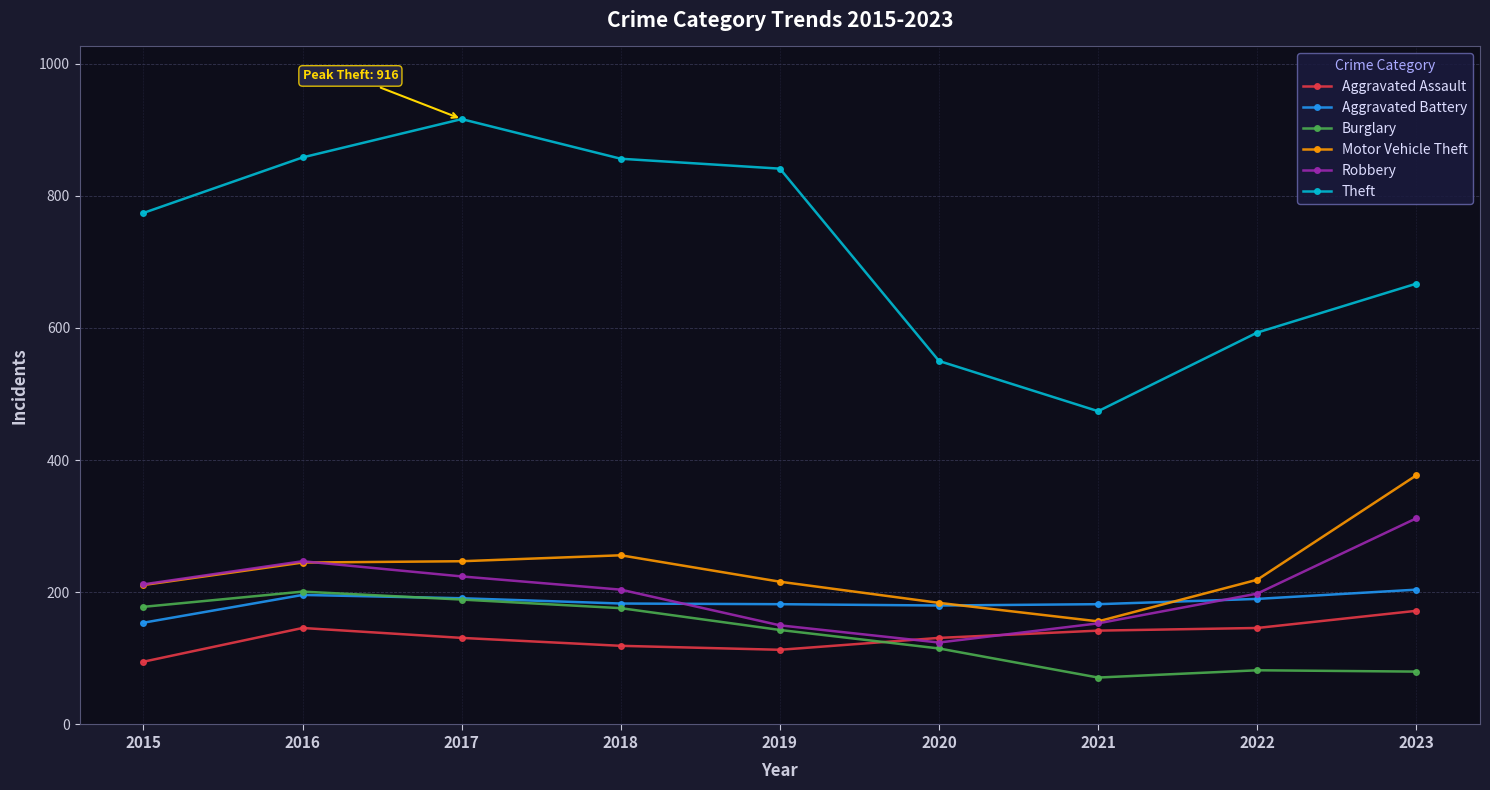

Is the value of Aggravated Assault at 2019 greater than the value of Theft at 2020?

No